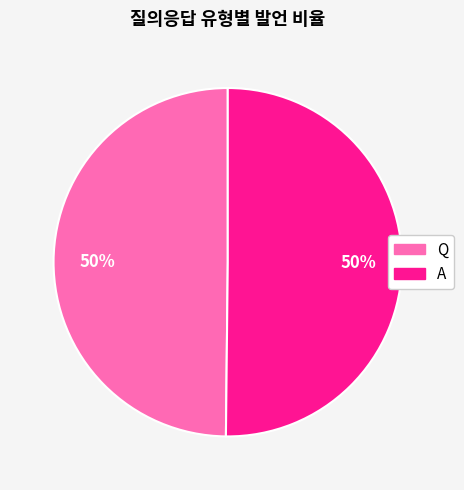

How many slices are in this pie chart?

2